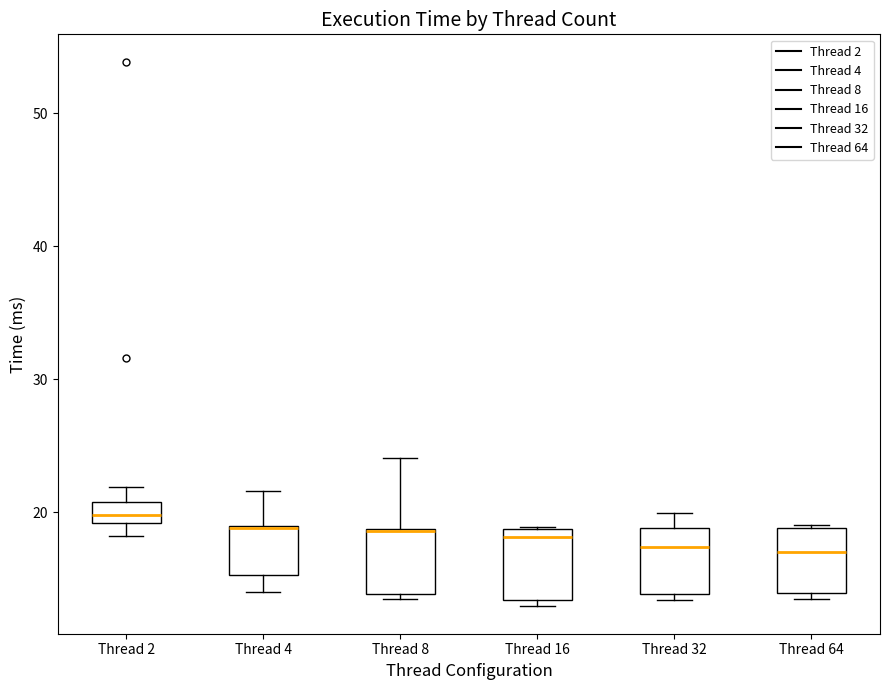

Reading left to right, read every box against the y-axis: the position of its median line, the range the box covers, and the ends of its whiskers. The values are not printed on the chart, so give them approximately, as read against the axis.

Thread 2: median 20, box 19 to 21, whiskers 18 to 22
Thread 4: median 19 (drawn on the box's upper edge), box 15 to 19, whiskers 14 to 22
Thread 8: median 19 (drawn on the box's upper edge), box 14 to 19, whiskers 14 (just below the box's lower edge) to 24
Thread 16: median 18, box 13 to 19, whiskers 13 (just below the box's lower edge) to 19
Thread 32: median 17, box 14 to 19, whiskers 13 to 20
Thread 64: median 17, box 14 to 19, whiskers 14 (just below the box's lower edge) to 19